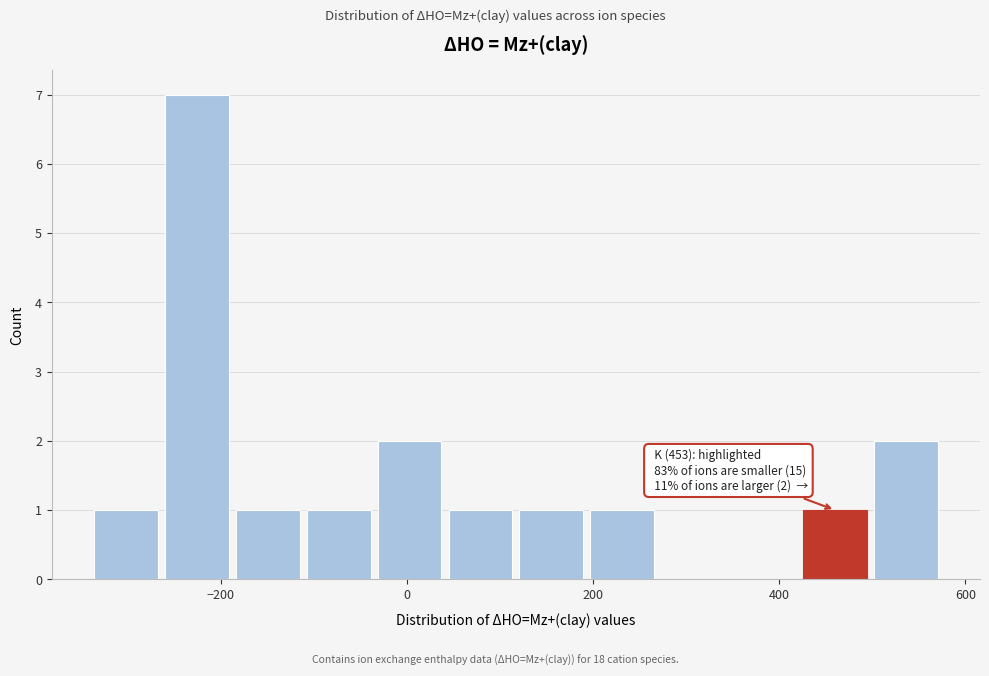

Read against the x-axis, roughly where is the centre of the tallest bar?

-220